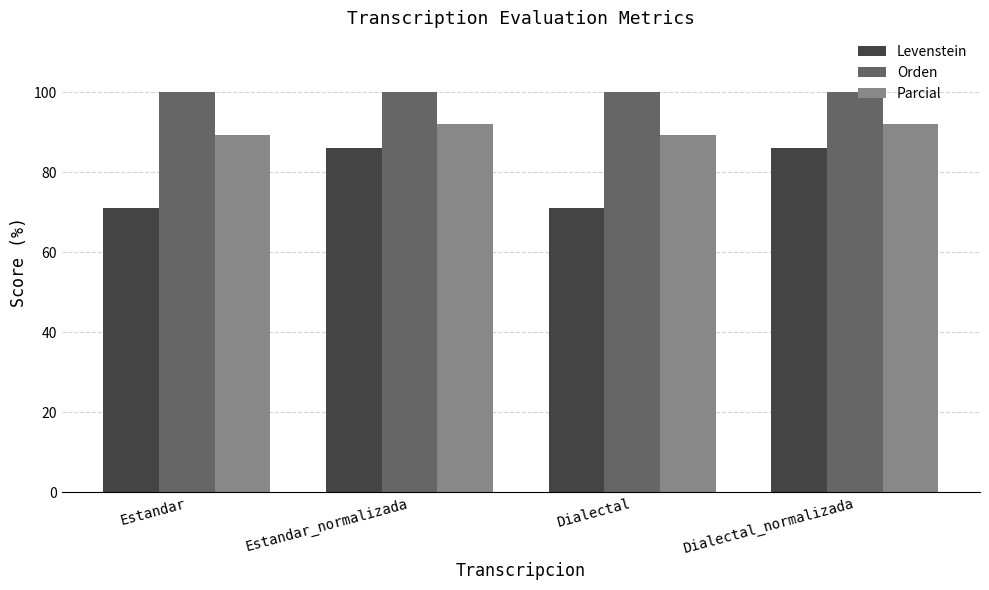

What is the minimum value shown in the chart?

71.1